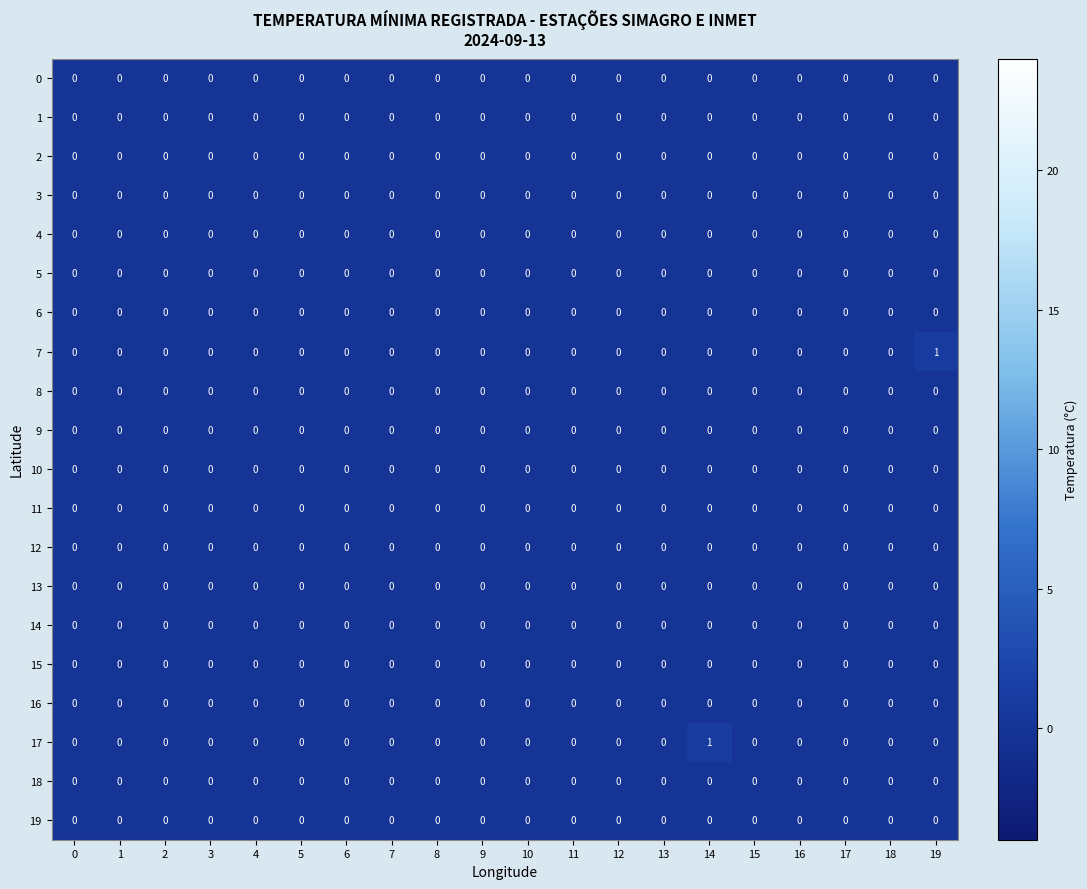

Count the number of categories in the chart.

20